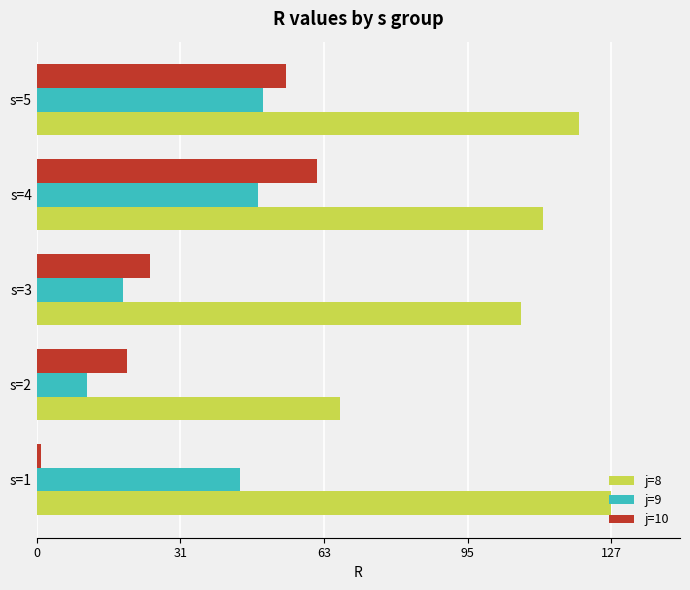

What is the sum of all j=10 values?

163